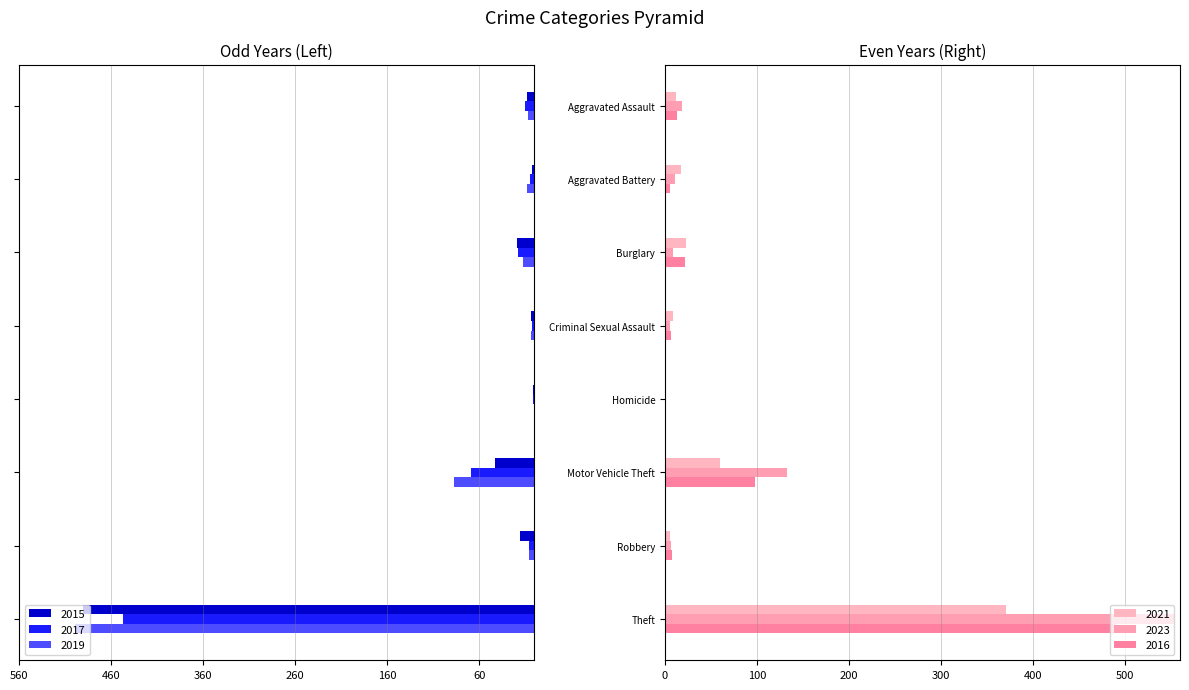

Is it true that 2017 equals -1 at Homicide?

True